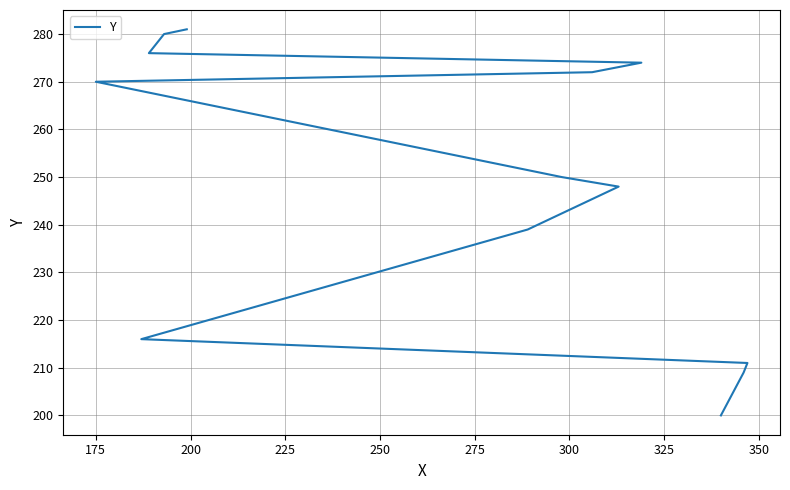

The chart shows a value of 300 at 200. True or false?

False